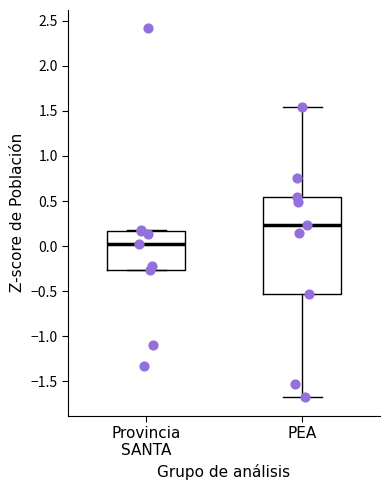

Reading left to right, read every box against the y-axis: the position of its median line, the range the box covers, and the ends of its whiskers. The values are not printed on the chart, so give them approximately, as read against the axis.

Provincia SANTA: median 0.00, box -0.25 to 0.15, whiskers -0.25 to 0.20
PEA: median 0.25, box -0.55 to 0.55, whiskers -1.65 to 1.55